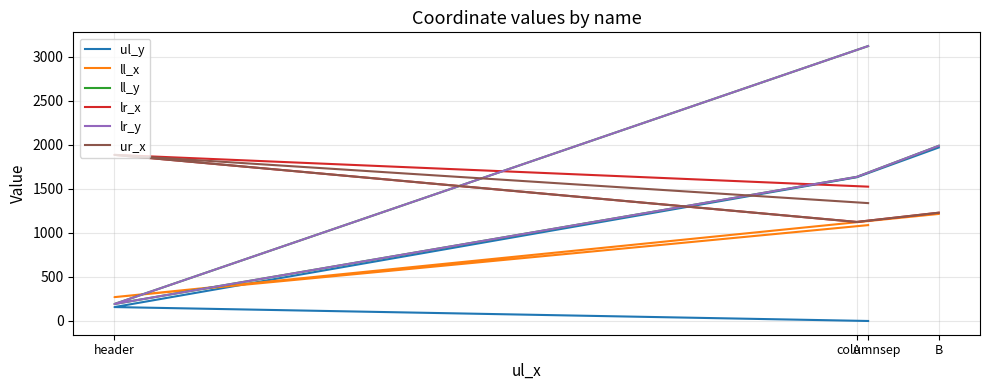

How many values in the ll_y series exceed 1990?

1